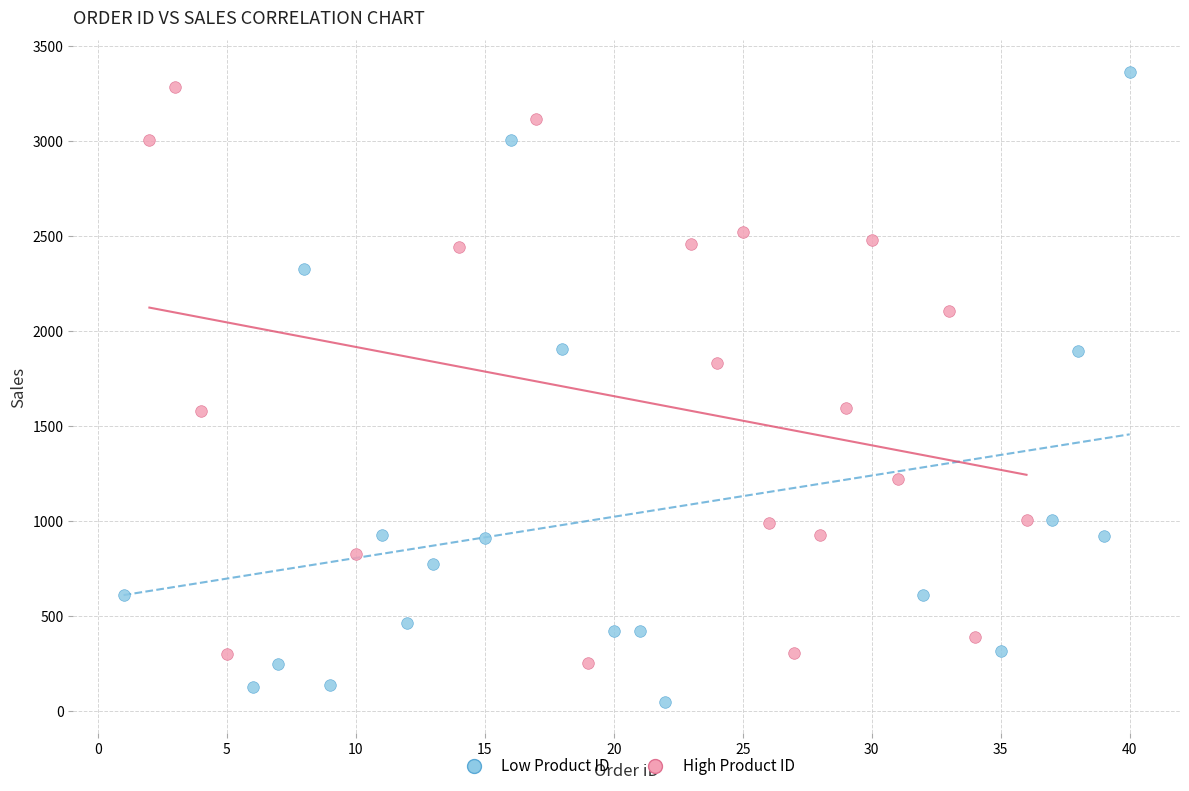

Which series contains the lowest Y value?

Low Product ID